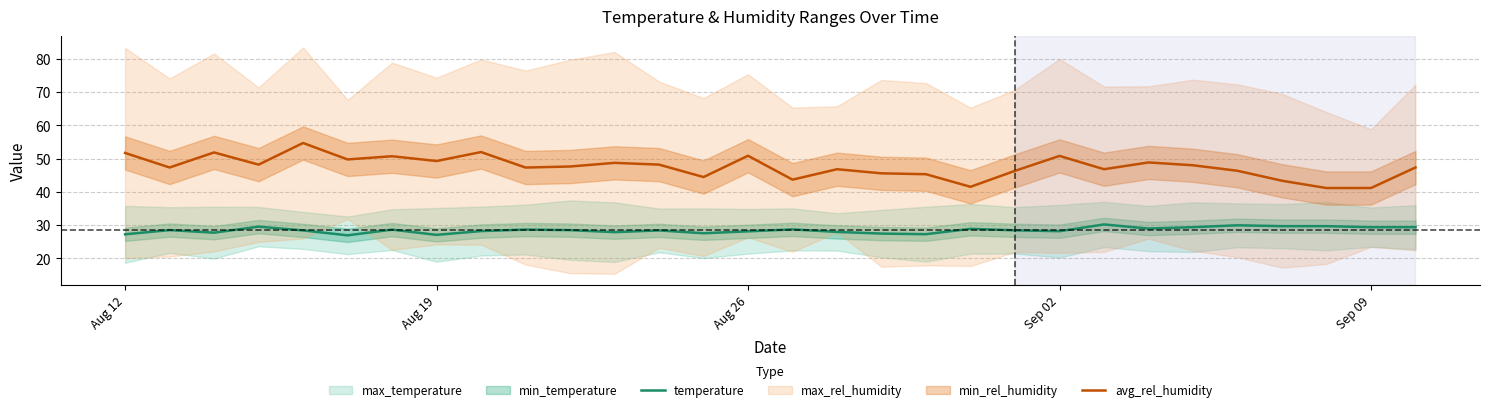

True or false: temperature and avg_rel_humidity cross at least once.

False